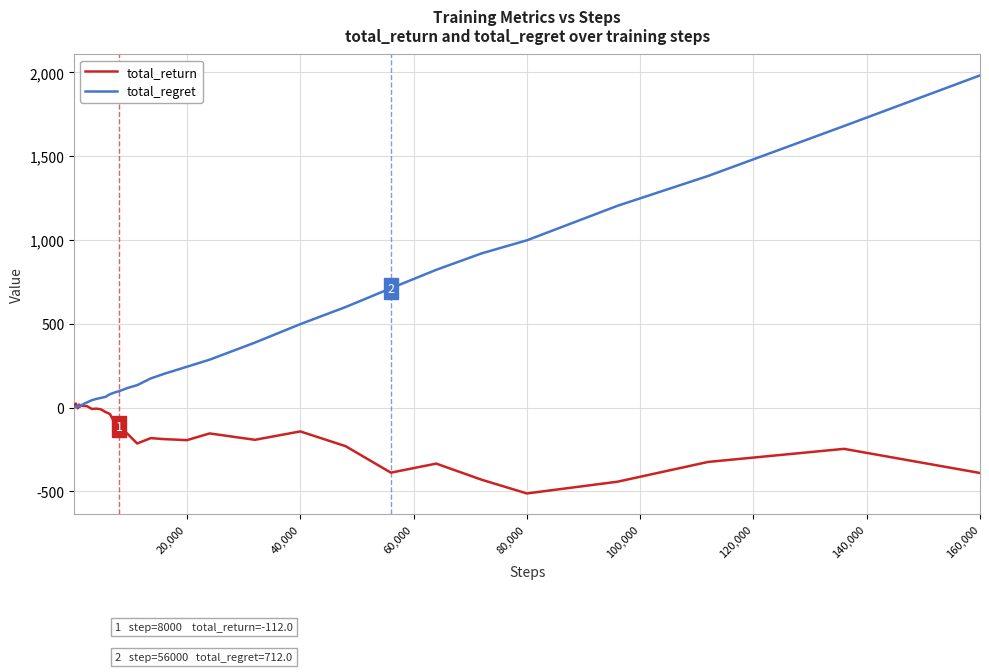

Rank the series by their average value, from lowest to highest.

total_return, total_regret